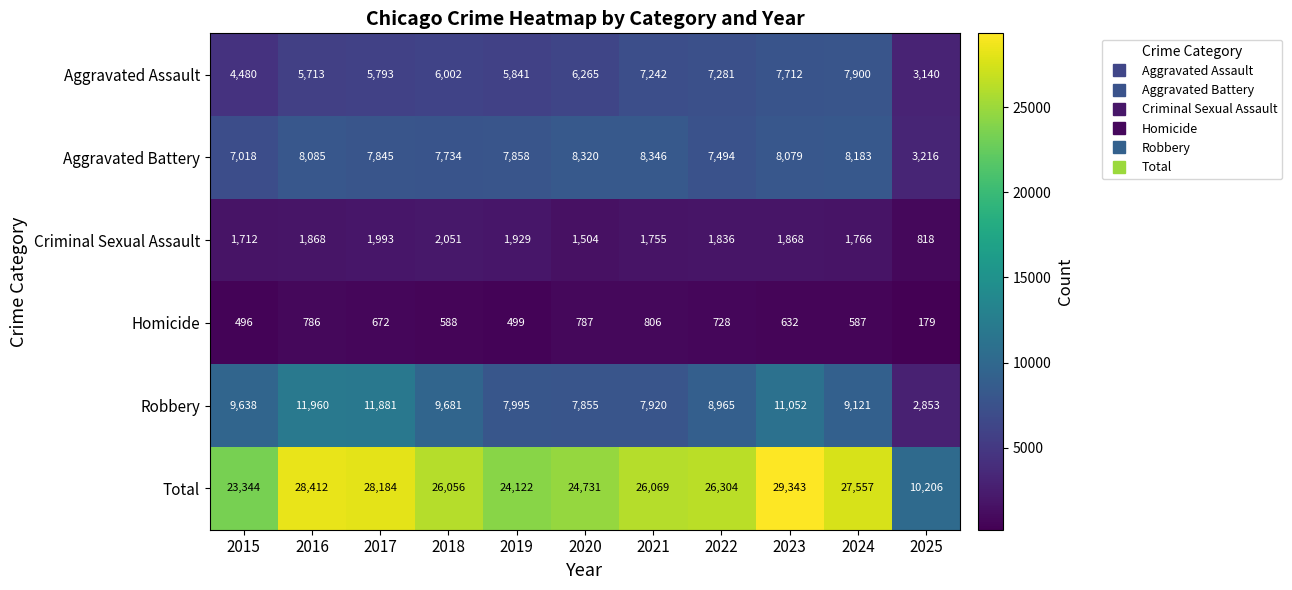

List the series in order of their peak value, highest first.

Total, Robbery, Aggravated Battery, Aggravated Assault, Criminal Sexual Assault, Homicide